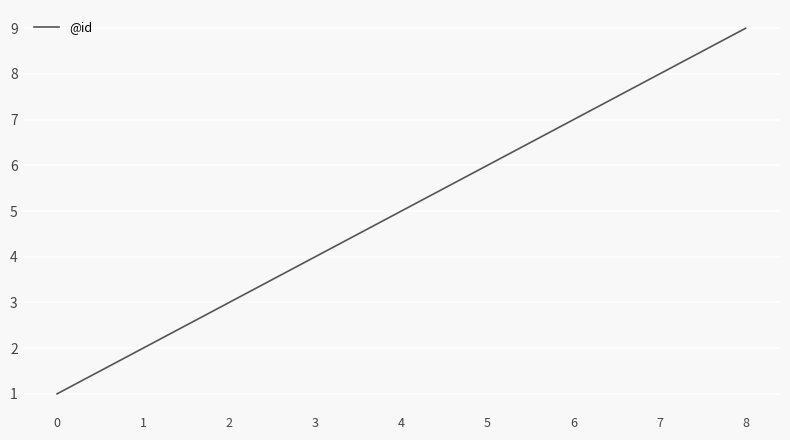

Rank the categories by value from highest to lowest.

8, 7, 6, 5, 4, 3, 2, 1, 0